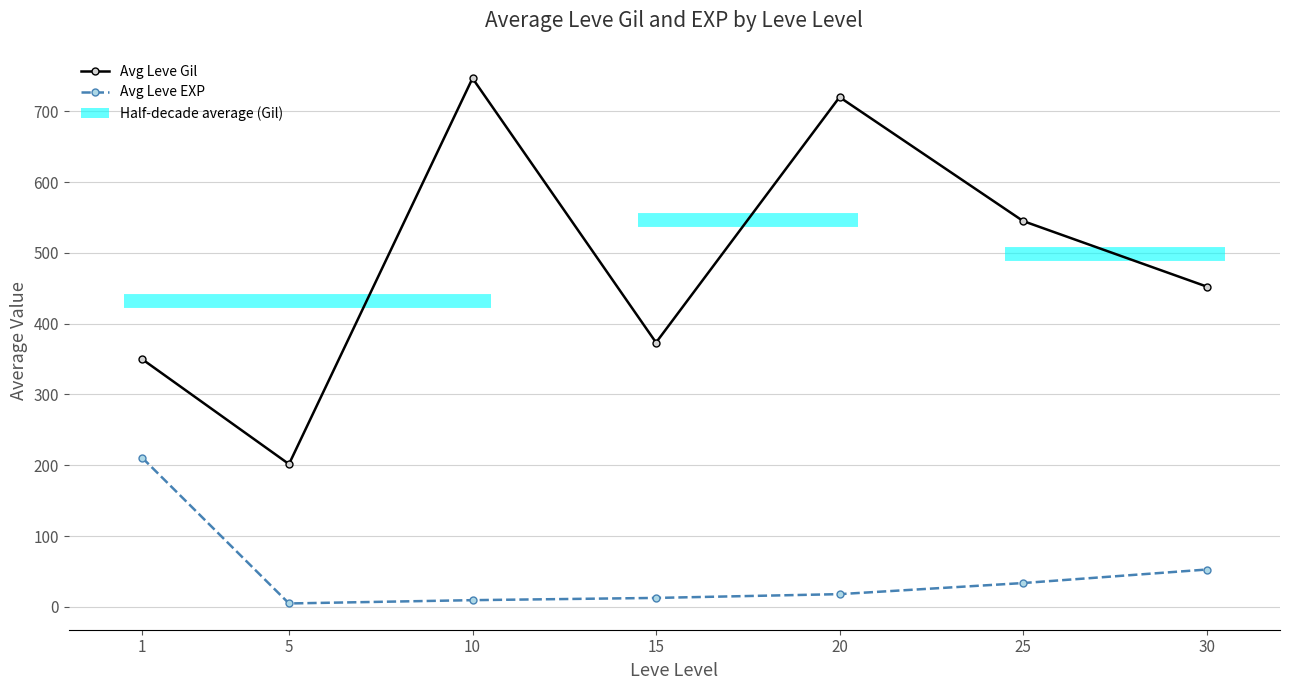

Reading left to right, what are all the values shown in this chart?

Avg Leve Gil: 349.8	201.7	746.7	373.3	720.0	545.0	452.5
Avg Leve EXP: 210.7	4.8	9.5	12.7	18.0	33.7	52.8